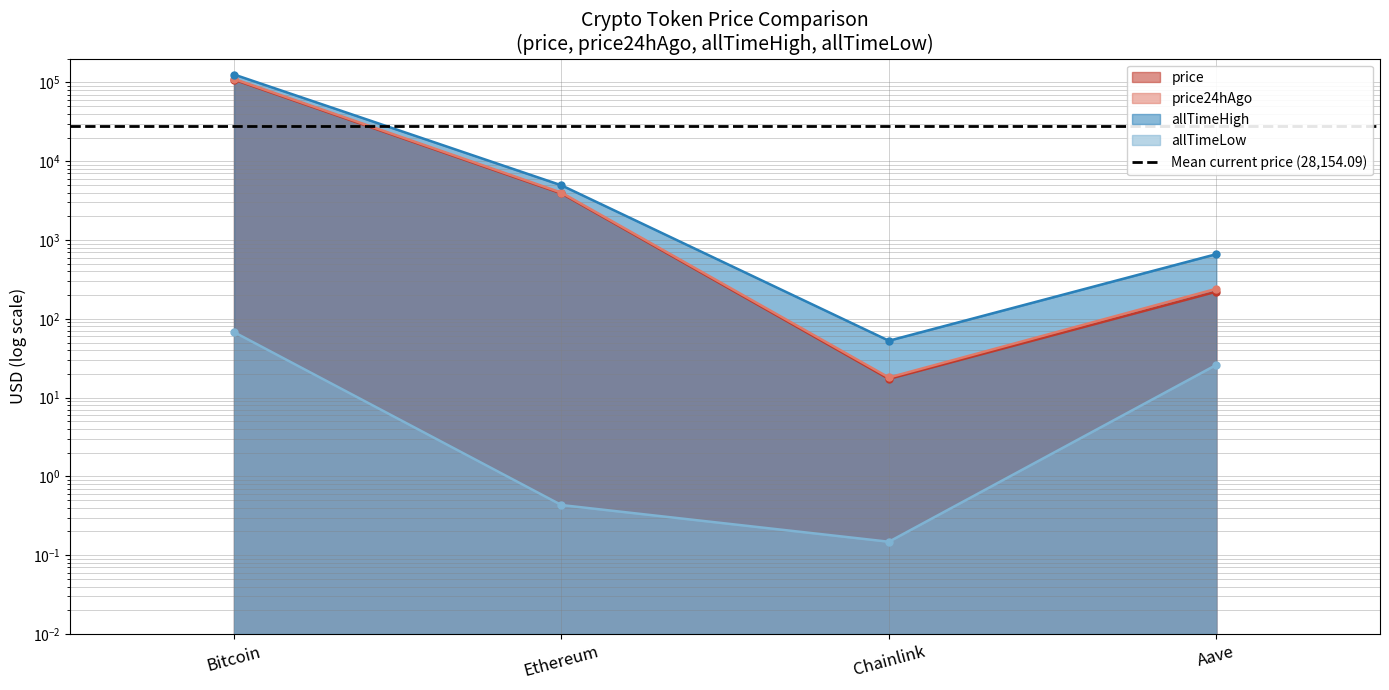

At which category is the sum across all series the highest?

Bitcoin